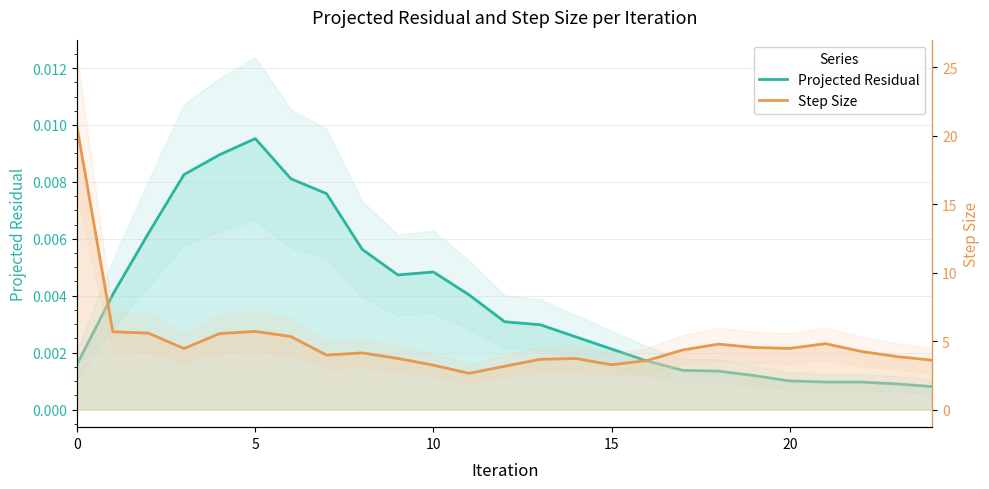

What is the difference between the highest and lowest values at 5?

5.7